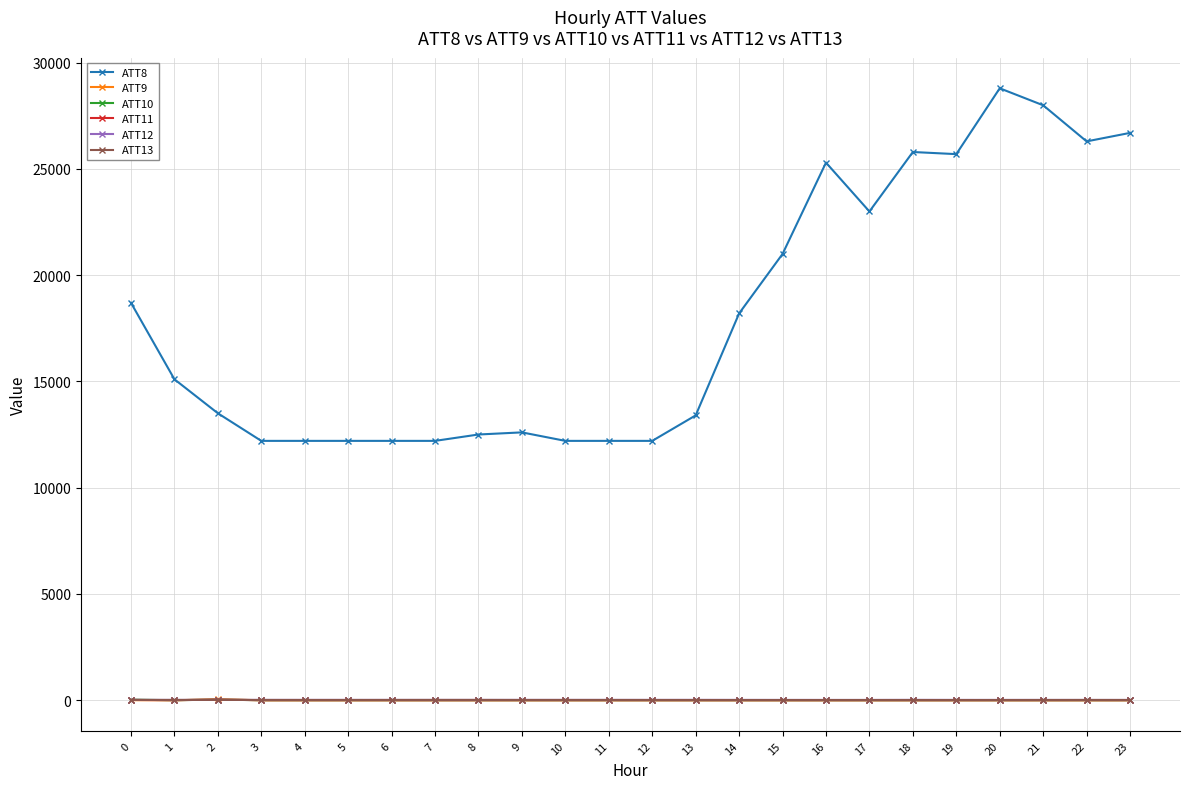

True or false: ATT8 has more than 0 interior local peaks.

True